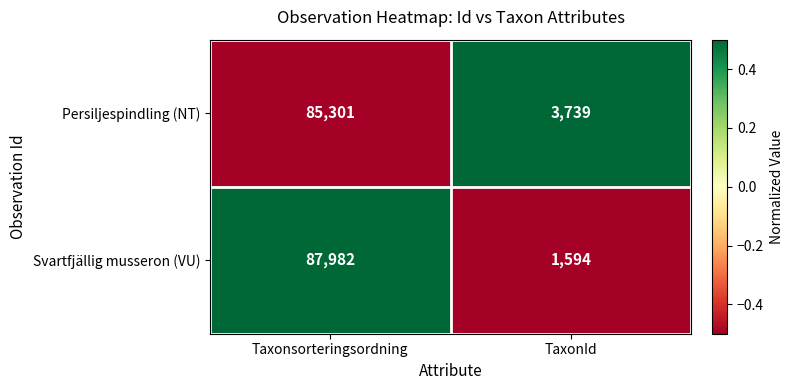

How many distinct data groups are displayed?

2